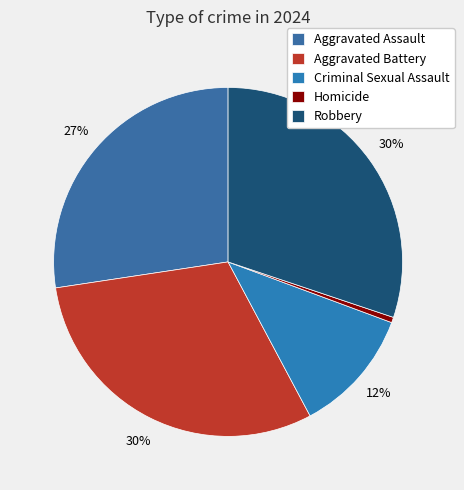

Rank the categories by value from lowest to highest.

Homicide, Criminal Sexual Assault, Aggravated Assault, Robbery, Aggravated Battery